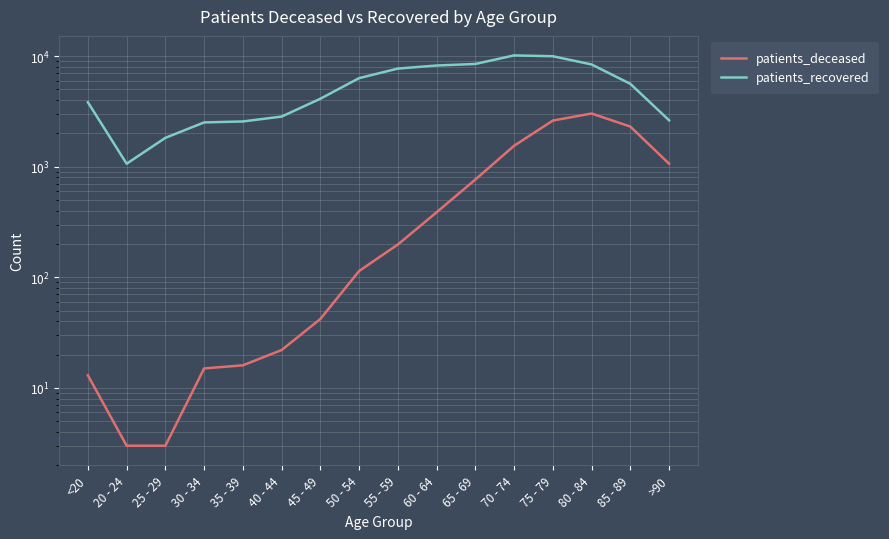

What is the sum of the patients_recovered values at 60 - 64 and 55 - 59?

15936